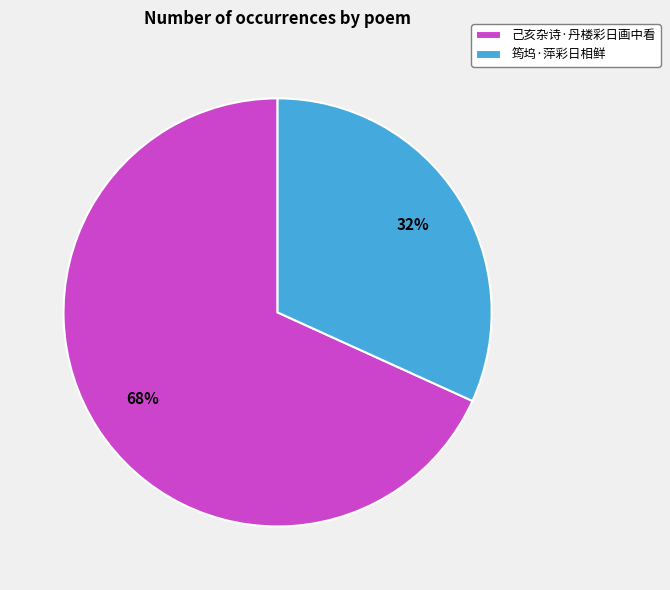

True or false: 筠坞·萍彩日相鲜 accounts for 19% of the total.

False